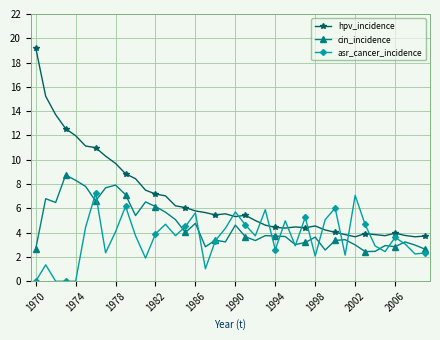

True or false: cin_incidence and hpv_incidence cross at least once.

False